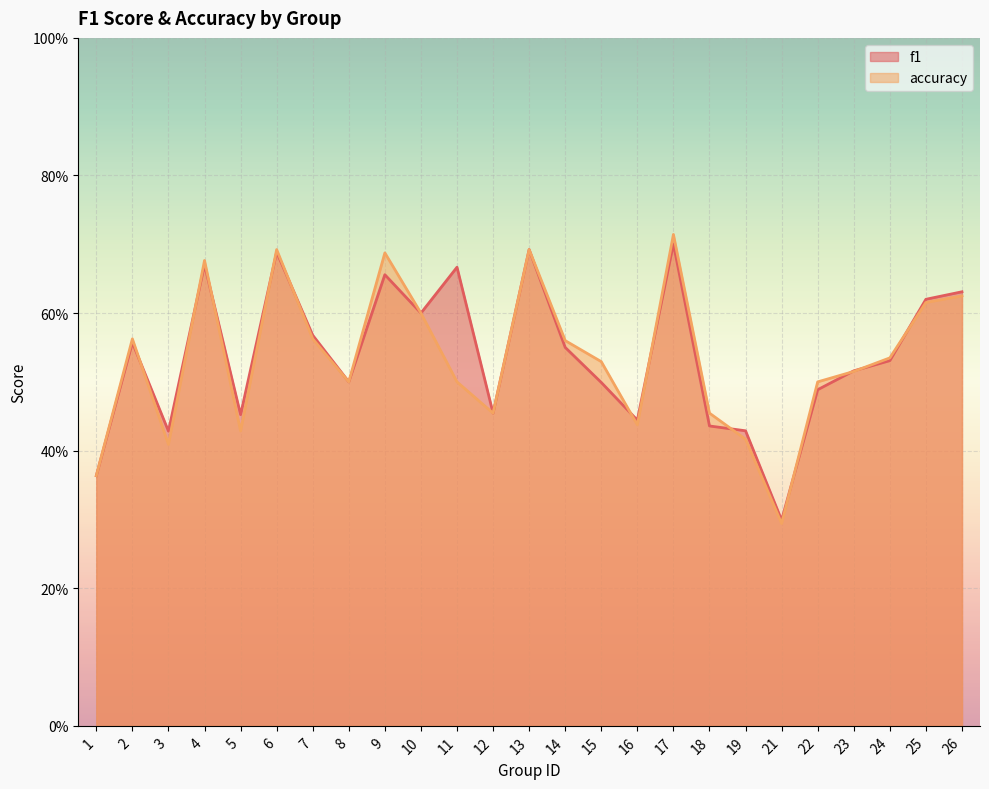

Rank the series by their average value, from highest to lowest.

f1, accuracy